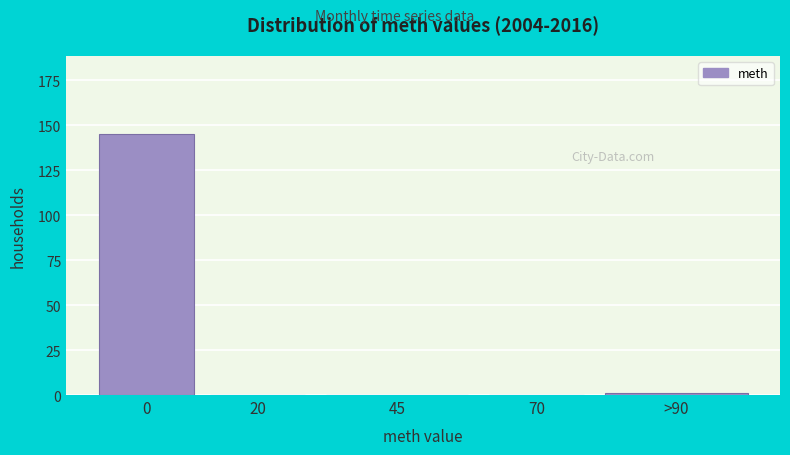

Reading right to left, transcribe all the data shown in this chart.

>90=1	70=0	45=0	20=0	0=145